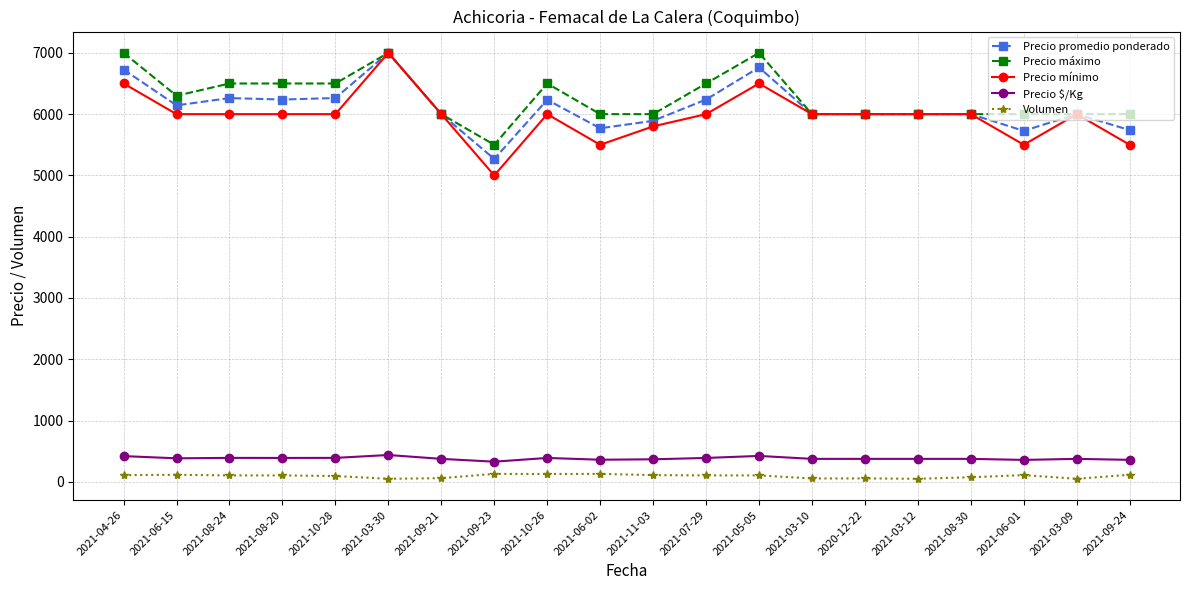

What position from the right is 2021-04-26?

20